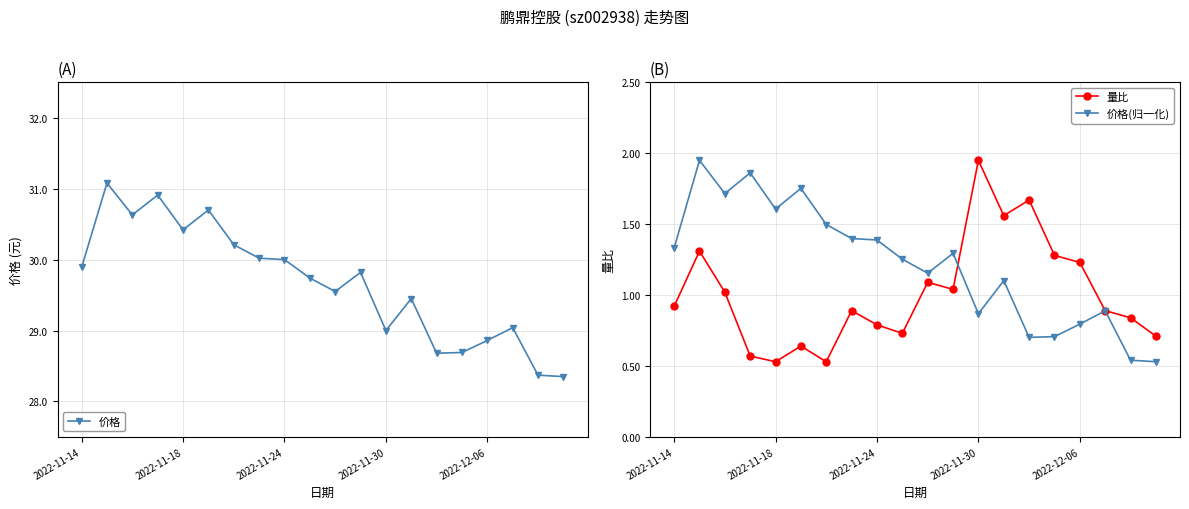

True or false: 价格 has a value of 28.9 at 2022-12-06.

True